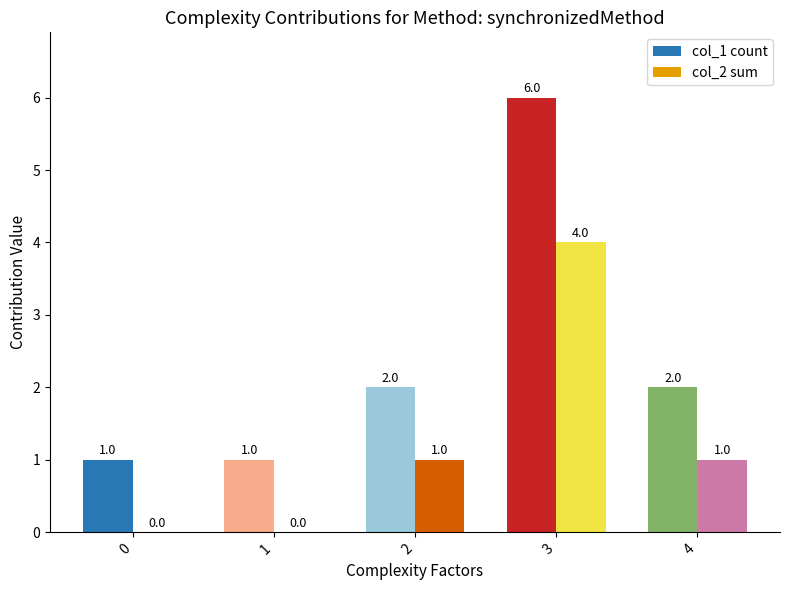

Reading left to right, what are all the values shown in this chart?

col_1 count: 1	1	2	6	2
col_2 sum: 0	0	1	4	1